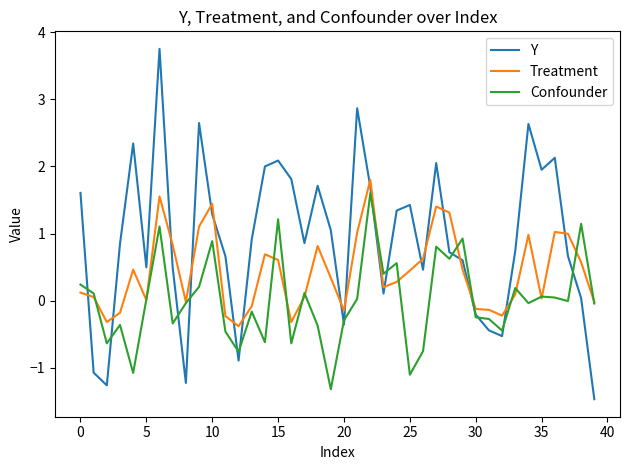

Which series has the largest total across all categories?

Y